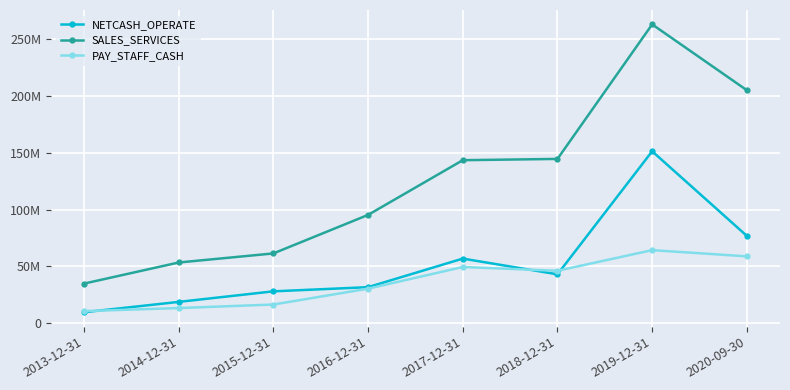

Does the chart have visible grid lines?

Yes